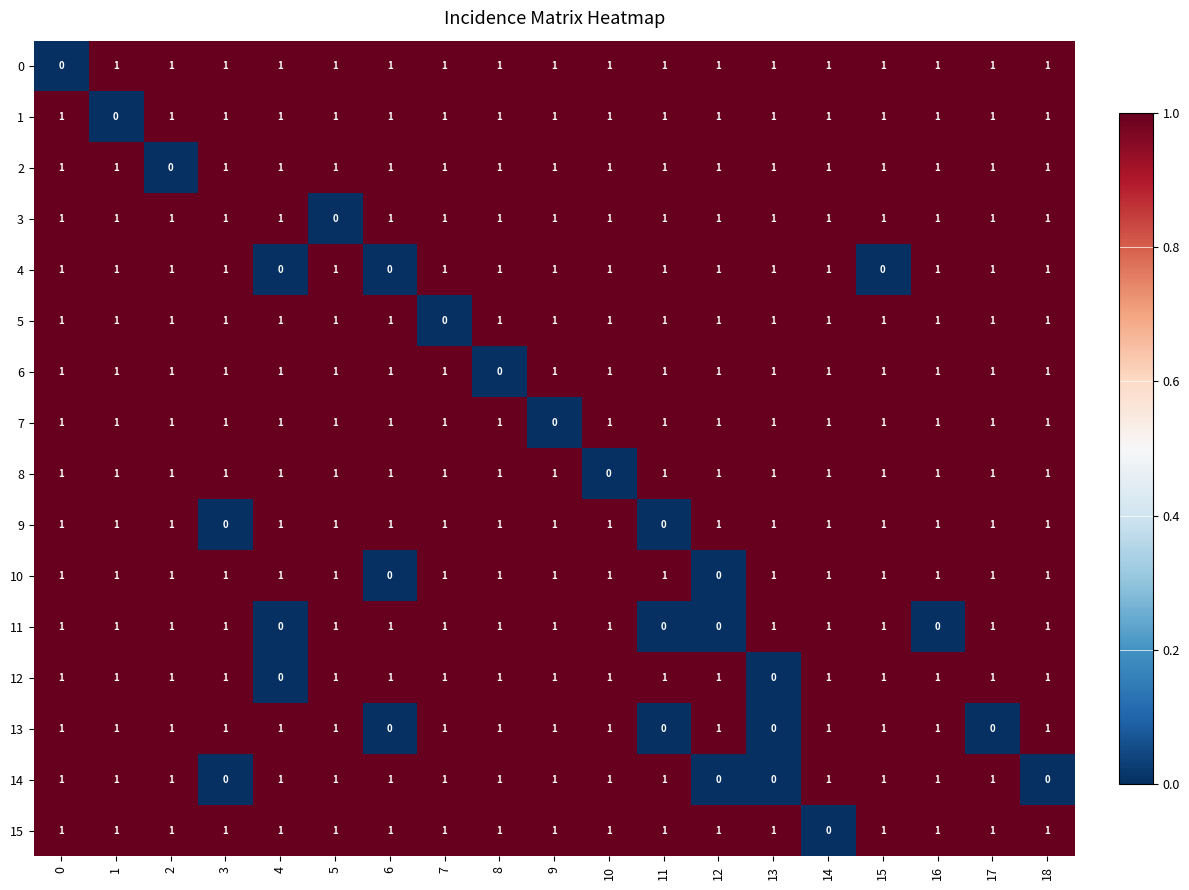

Count the 1 values in the range 1 to 2.

18